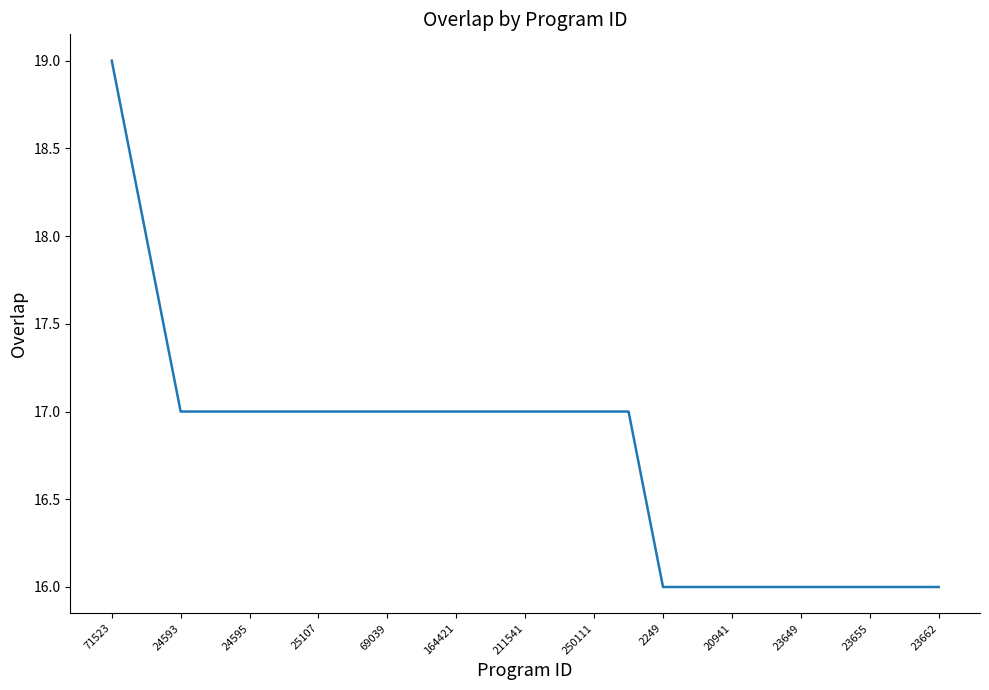

What is the difference between the maximum and minimum values?

3